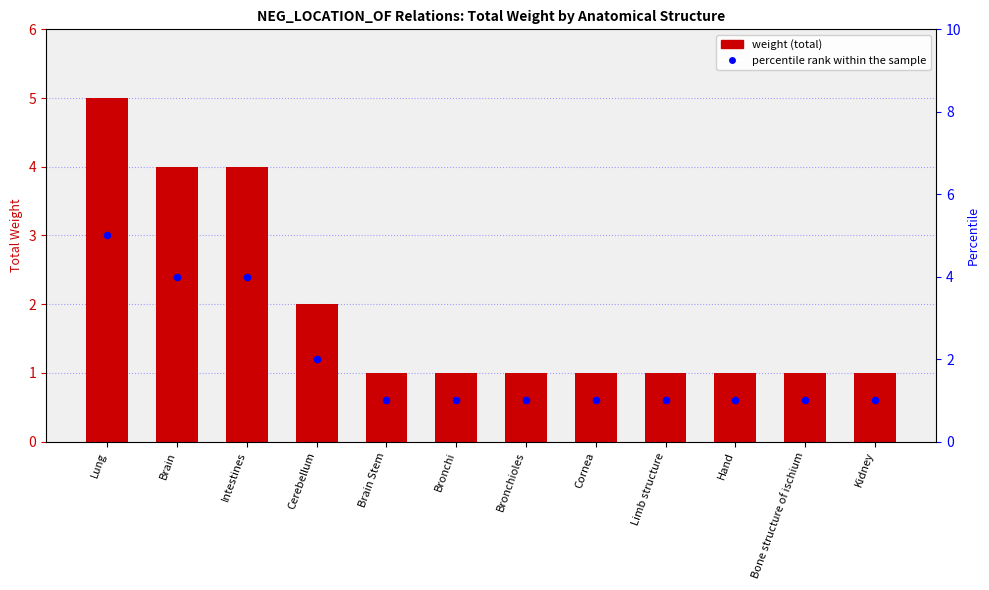

At how many categories does at least one series exceed 2?

3